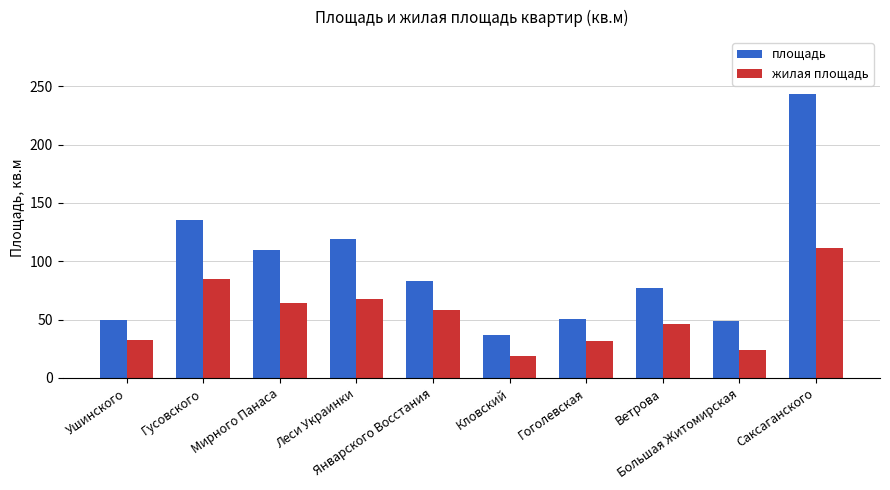

Between Леси Украинки and Ветрова, which series saw the biggest shift?

площадь